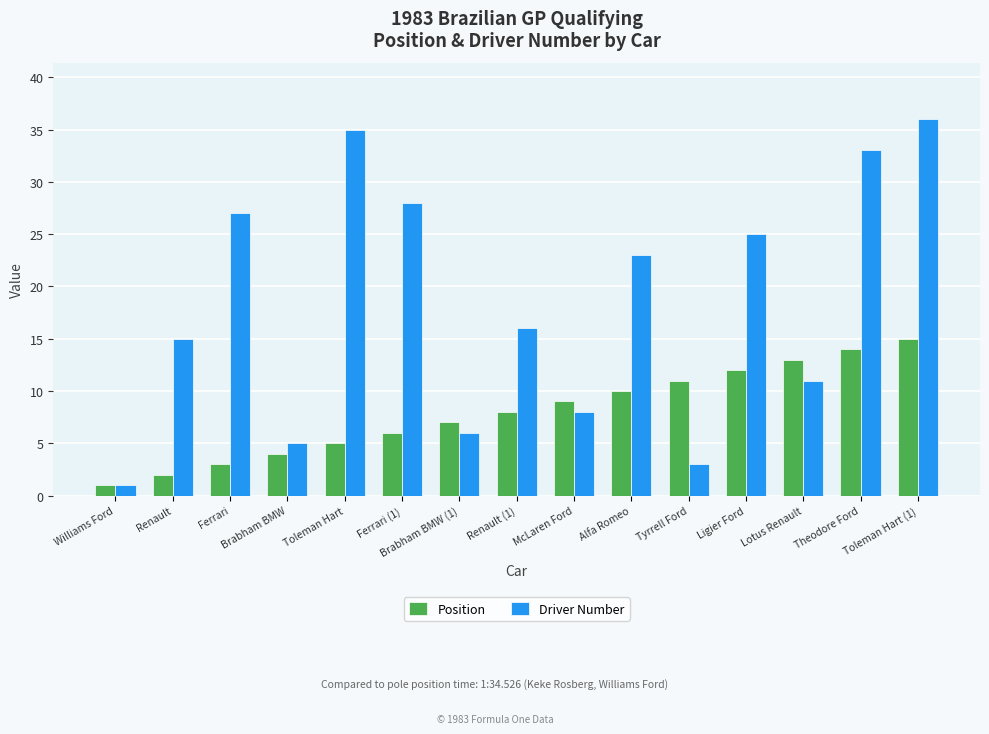

What is the smallest value displayed?

1